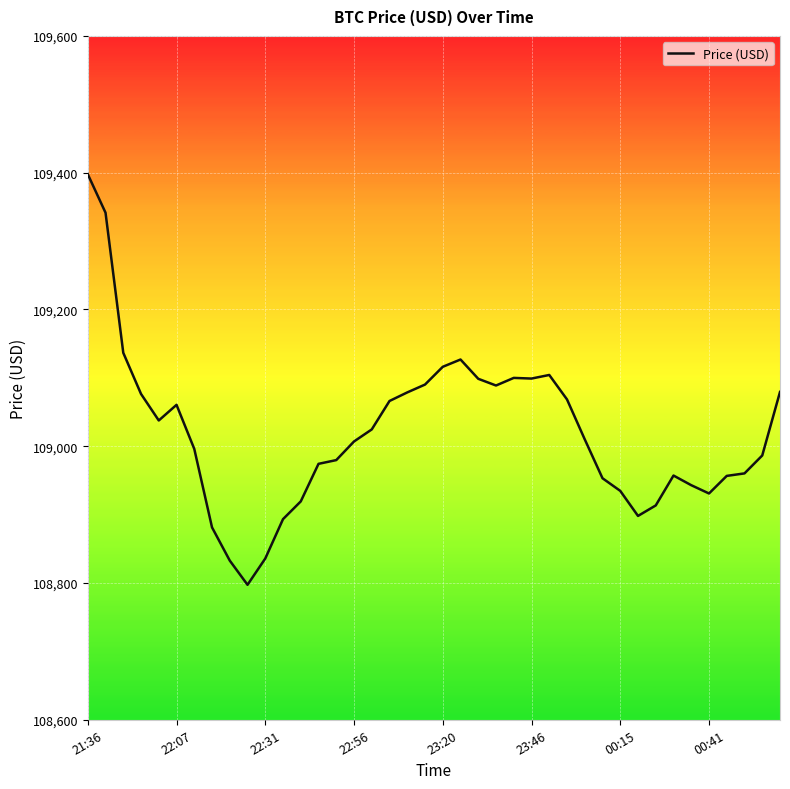

What is the smallest value displayed?

108797.4